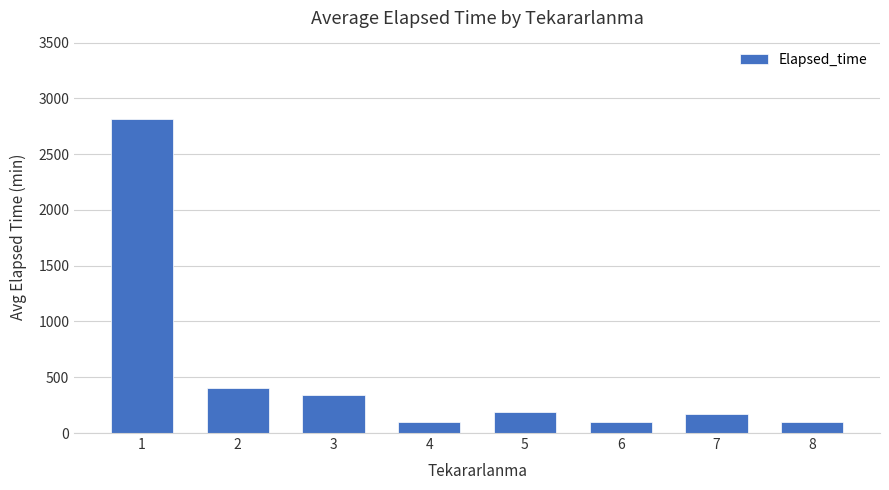

What is the smallest value displayed?

95.0